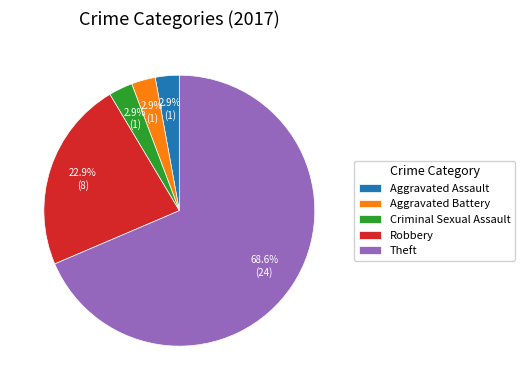

Which has a higher value, Theft or Aggravated Assault?

Theft